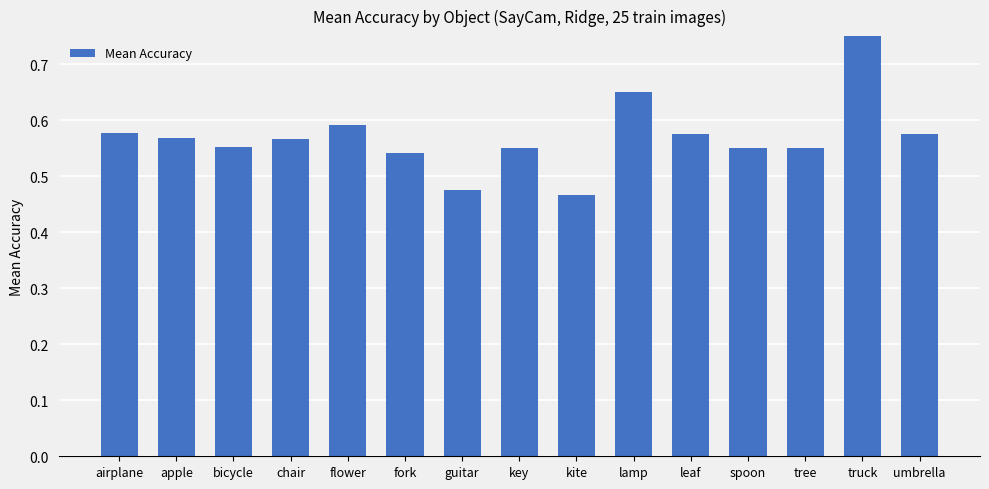

What is the difference between the maximum and minimum values?

0.3